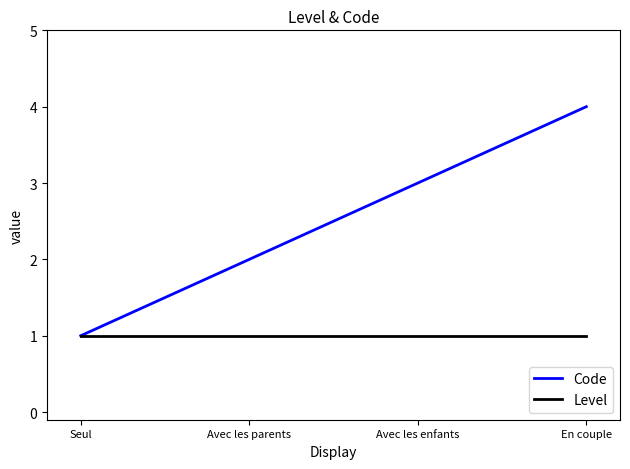

Reading right to left, extract all data points from this chart.

Code: 4	3	2	1
Level: 1	1	1	1